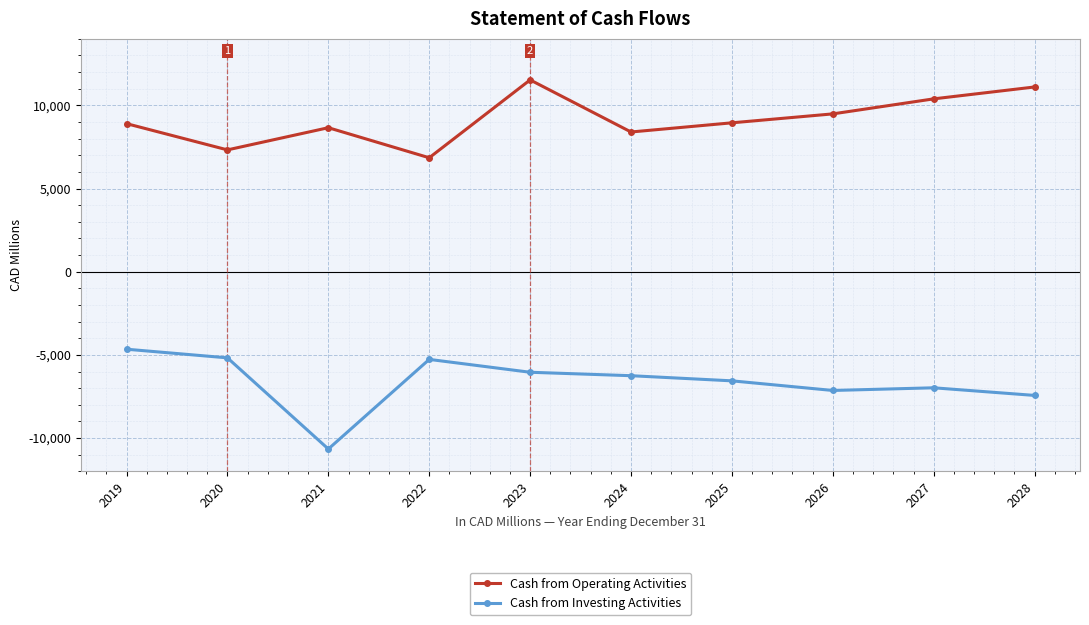

What is the minimum value for Cash from Operating Activities?

6851.2